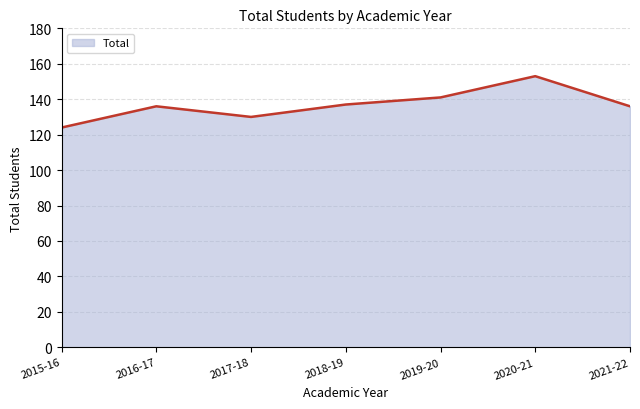

What is the ratio of the value at 2020-21 to the value at 2018-19?

1.1